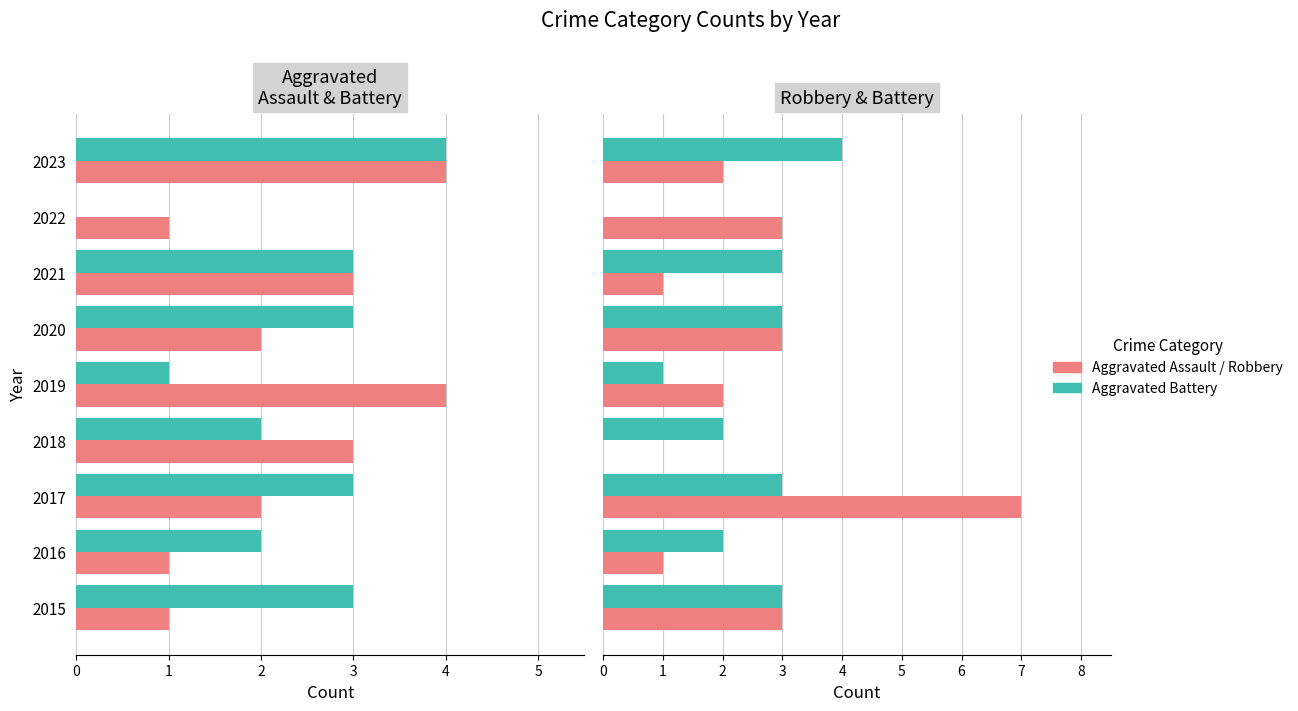

At how many categories does at least one series exceed 5?

1